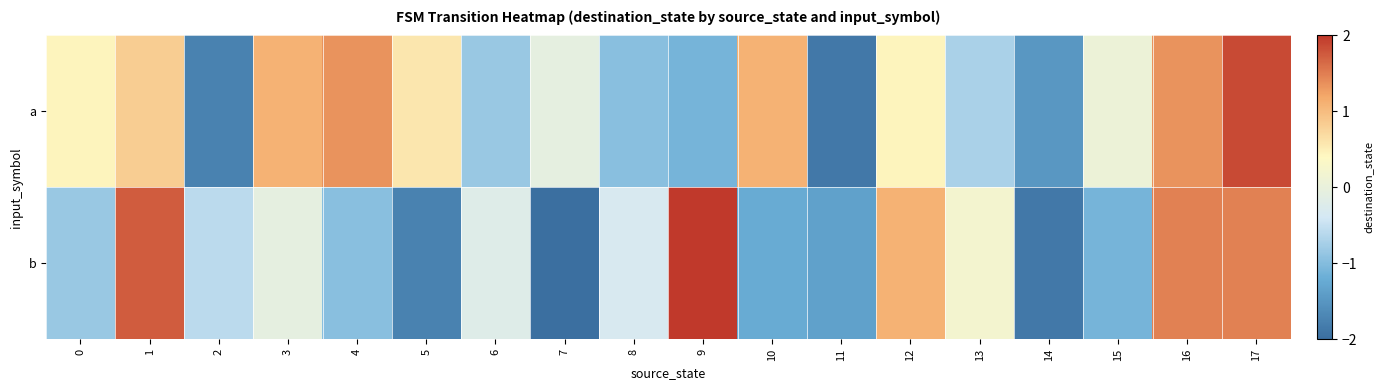

Reading right to left, what are all the values shown in this chart?

a: 17=1.9	16=1.4	15=0.1	14=-1.5	13=-0.7	12=0.5	11=-1.9	10=1.1	9=-1.1	8=-1.0	7=-0.1	6=-0.8	5=0.6	4=1.4	3=1.1	2=-1.7	1=0.8	0=0.5
b: 17=1.5	16=1.5	15=-1.1	14=-1.9	13=0.2	12=1.1	11=-1.4	10=-1.2	9=2.0	8=-0.3	7=-2.0	6=-0.2	5=-1.7	4=-1.0	3=-0.1	2=-0.6	1=1.7	0=-0.8